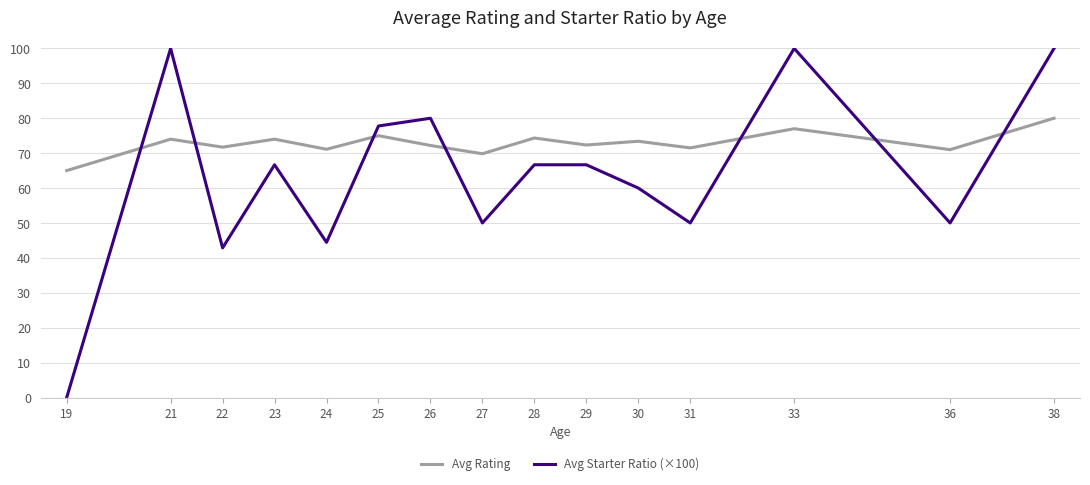

Which series has the largest total across all categories?

Avg Rating